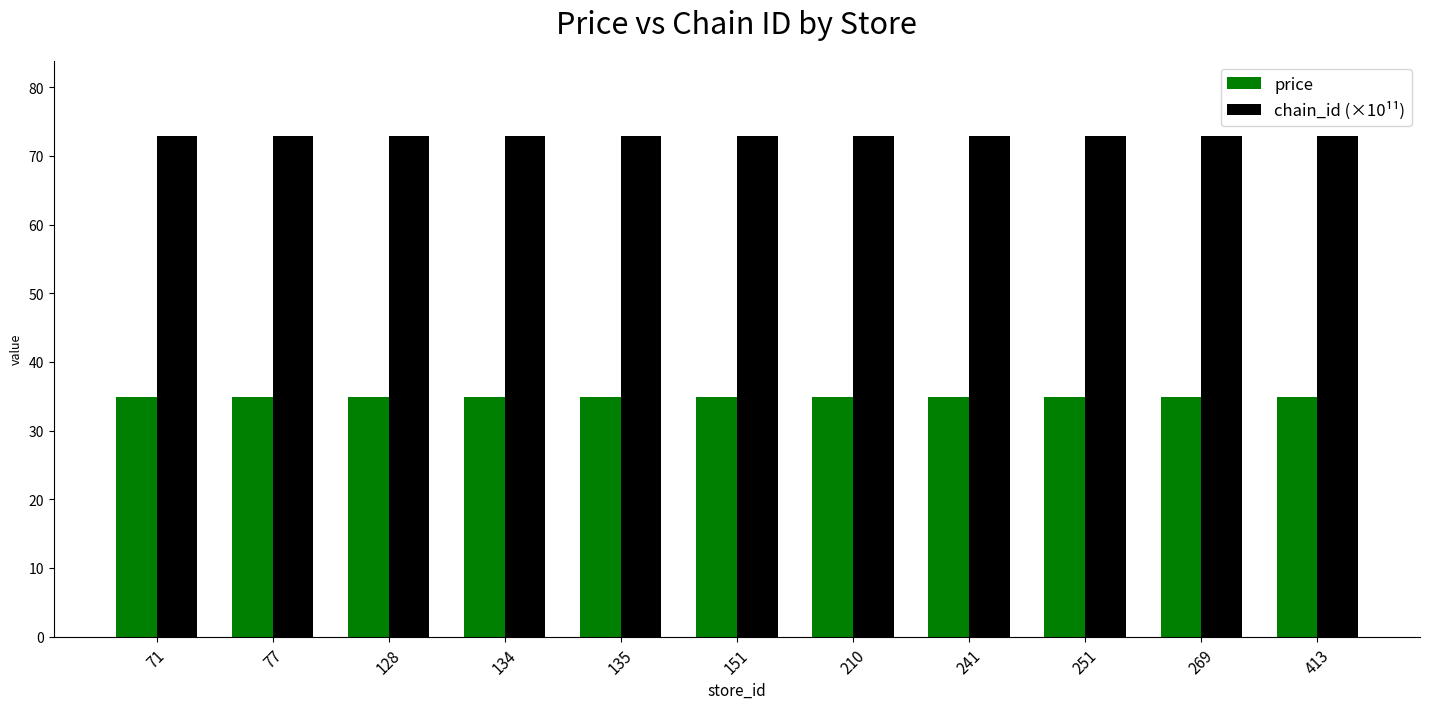

Reading left to right, what are all the values shown in this chart?

price: 34.9	34.9	34.9	34.9	34.9	34.9	34.9	34.9	34.9	34.9	34.9
chain_id (×10¹¹): 72.9	72.9	72.9	72.9	72.9	72.9	72.9	72.9	72.9	72.9	72.9